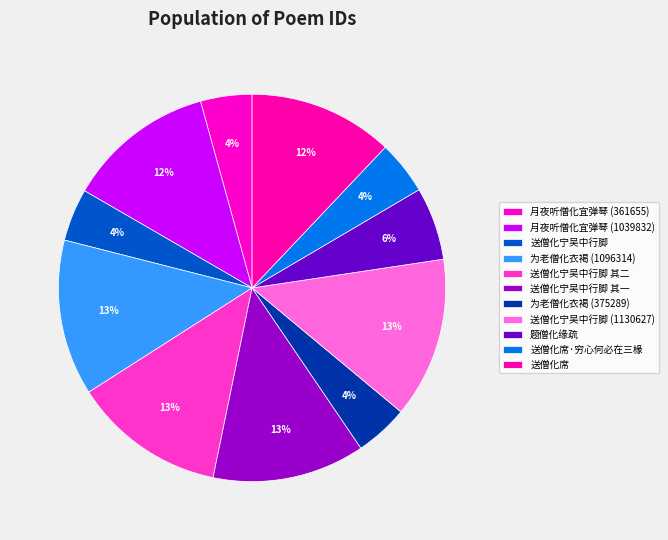

Rank the categories by value from highest to lowest.

送僧化宁吴中行脚 (1130627), 为老僧化衣褐 (1096314), 送僧化宁吴中行脚 其二, 送僧化宁吴中行脚 其一, 月夜听僧化宜弹琴 (1039832), 送僧化席, 题僧化缘疏, 送僧化席·穷心何必在三椽, 为老僧化衣褐 (375289), 送僧化宁吴中行脚, 月夜听僧化宜弹琴 (361655)